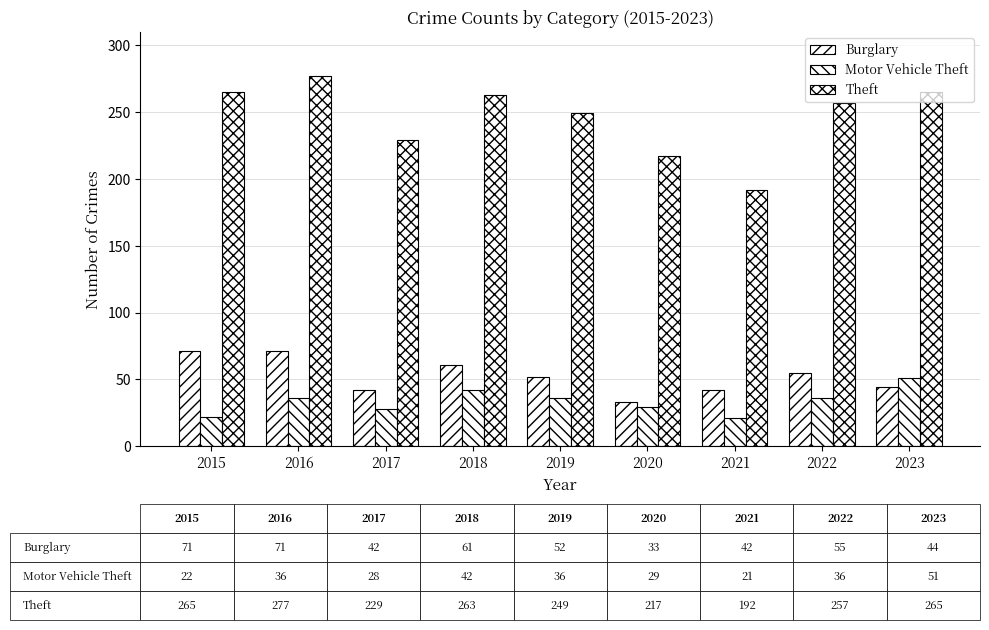

Are the bars horizontal?

No